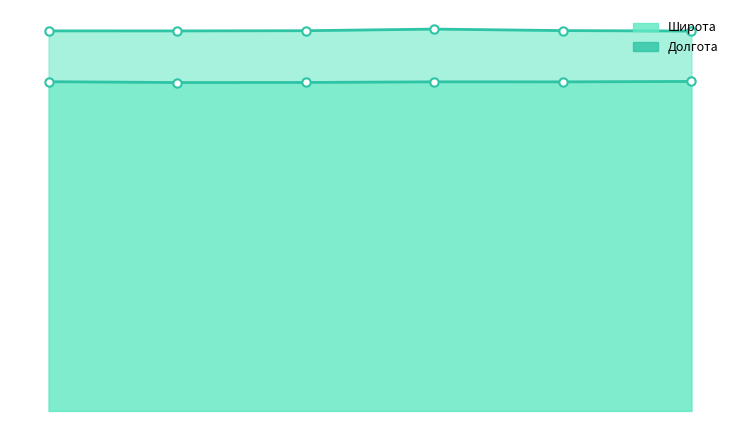

How many interior local valleys does the Долгота line series have?

2